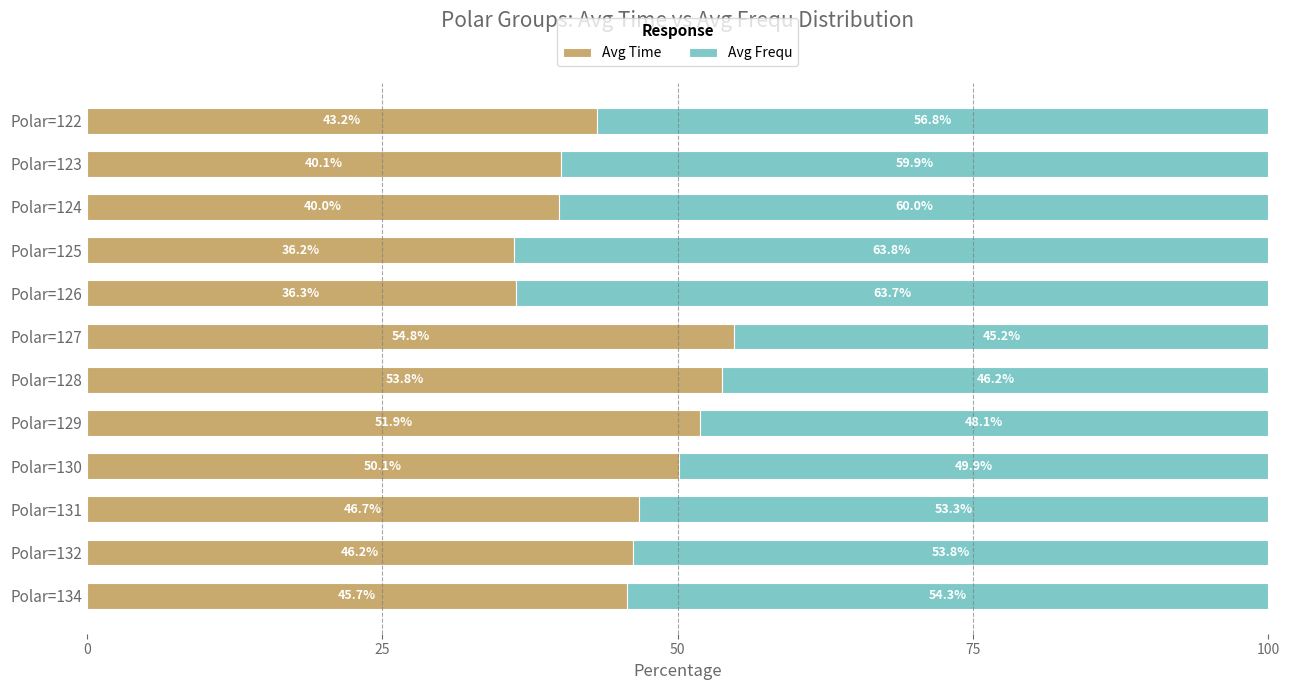

The Avg Time series shows 40.1 at Polar=123. True or false?

True